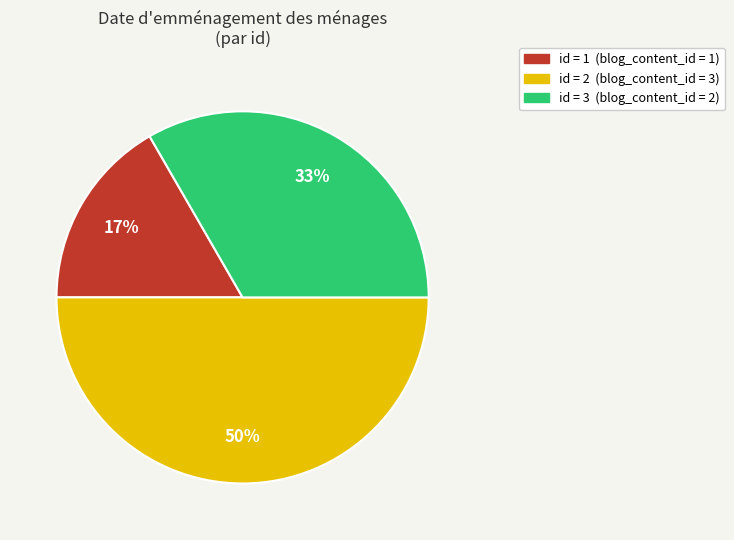

To the nearest percent, what is the difference between the largest and smallest slice percentages?

33%